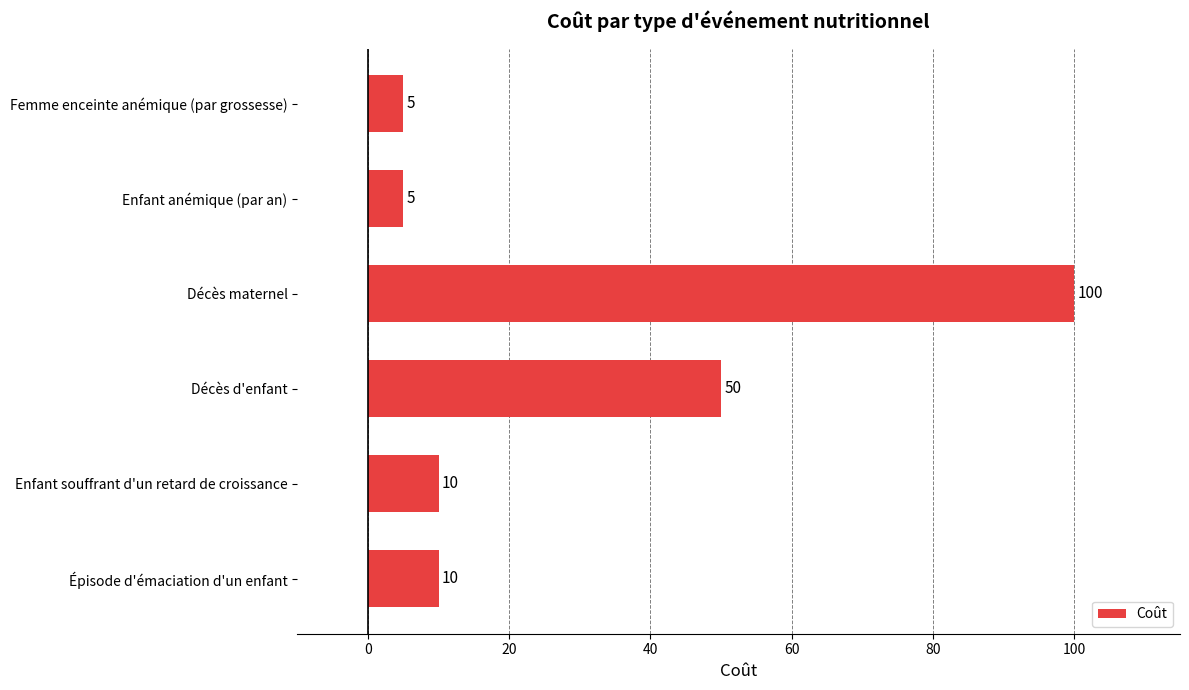

What is the greatest value displayed?

100